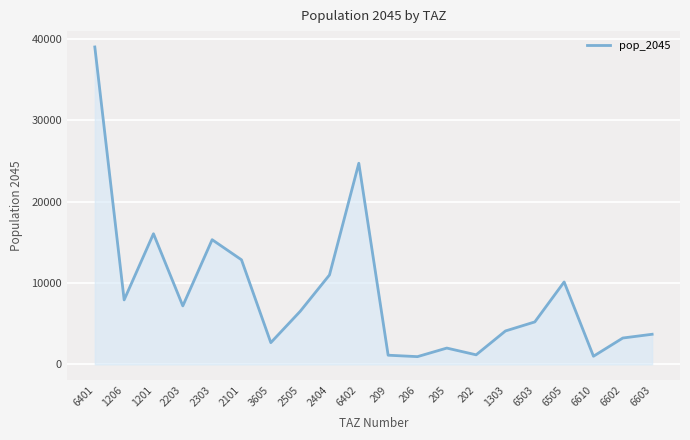

Is it true that the value at 2101 is 12861.0?

True